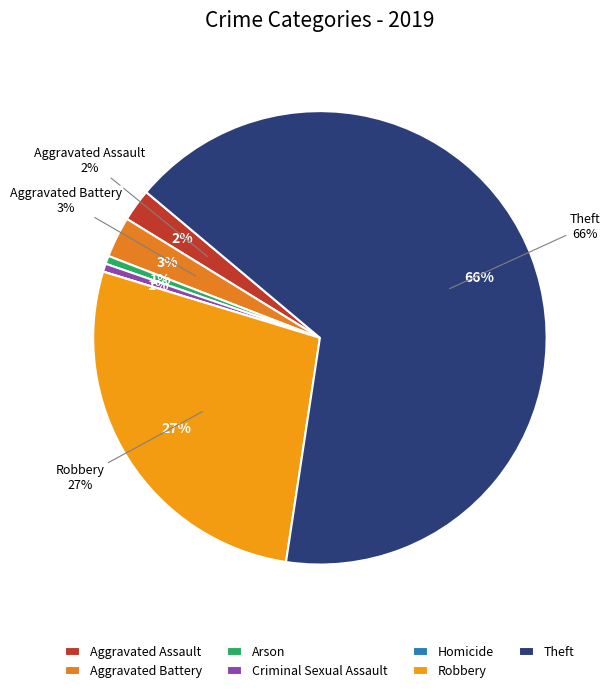

Is it true that Homicide is 0% of the pie?

True